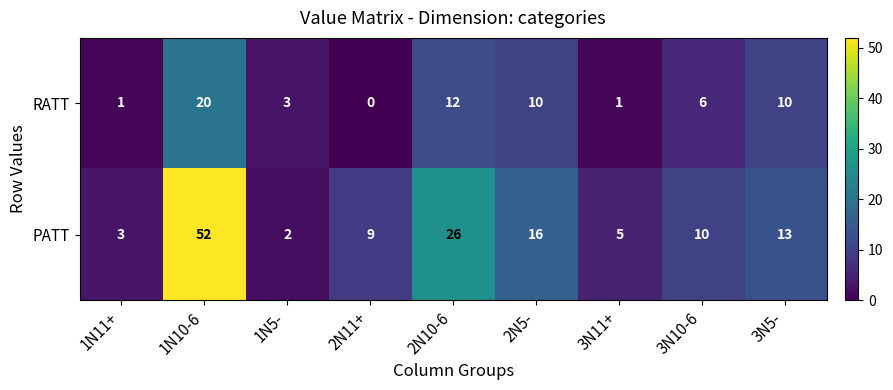

Read the PATT value at 2N11+.

9